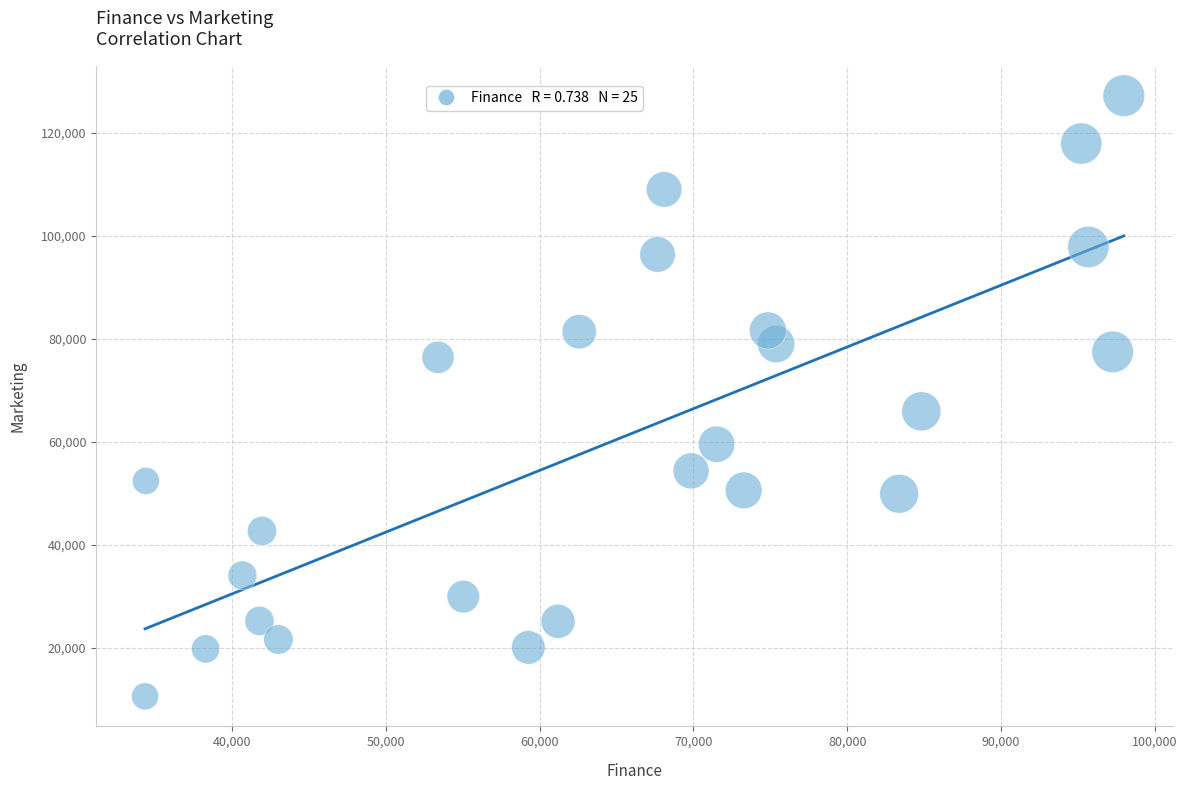

What is the range of Y values (max minus min)?

116659